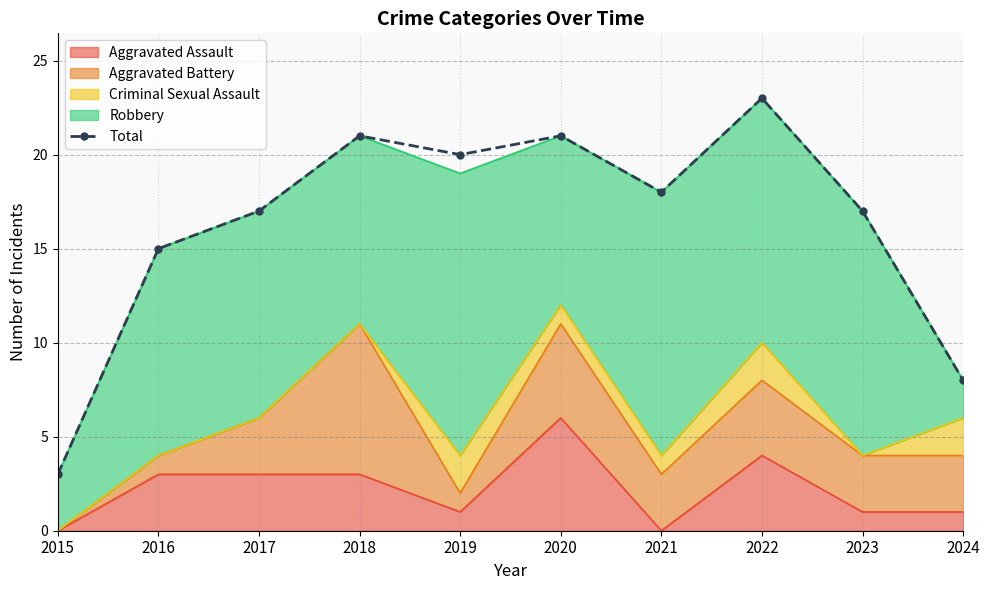

What is the average value?

16